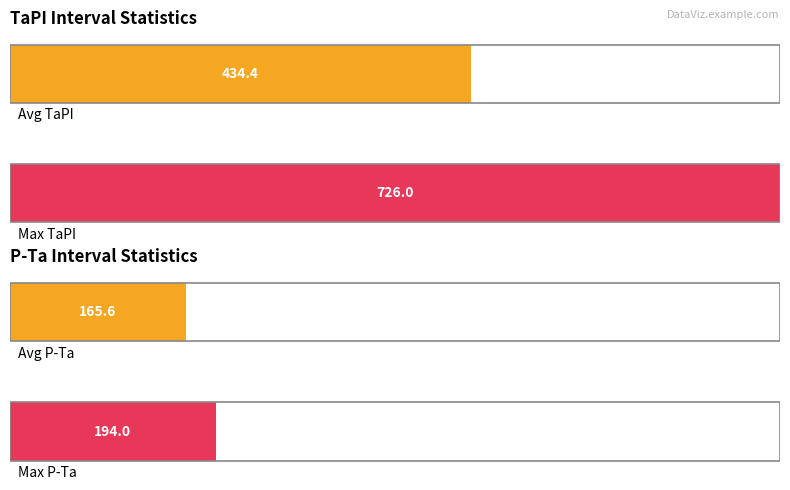

What are all the series names shown in the legend?

TaPI, P-Ta interval